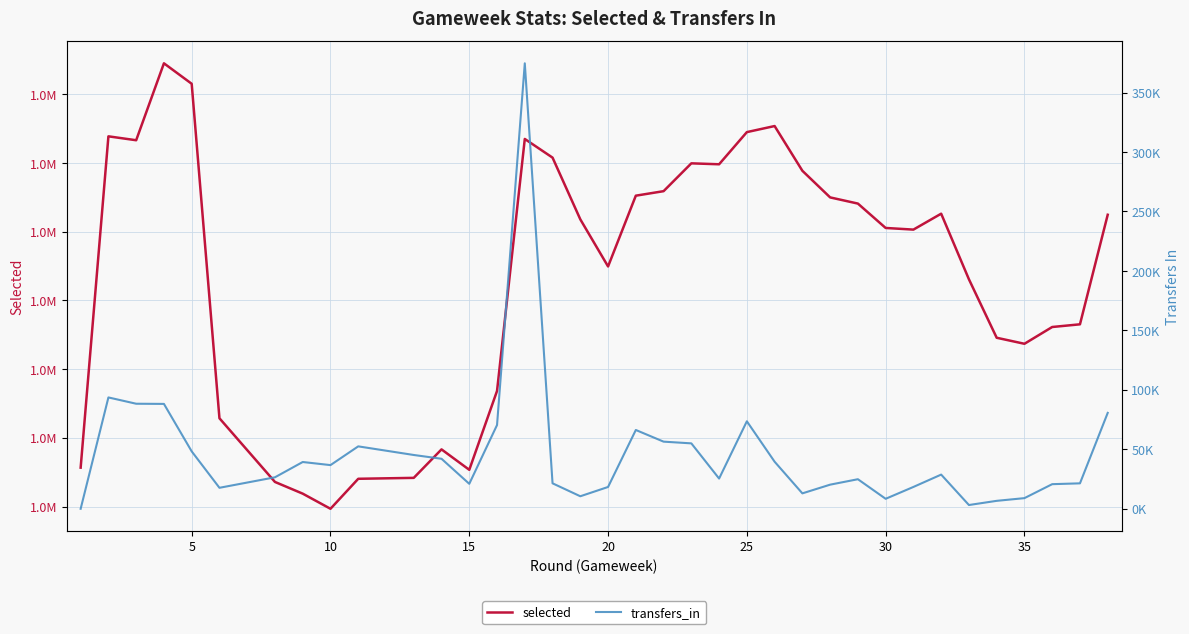

What is the difference between the second highest and minimum values in the selected series?

309214